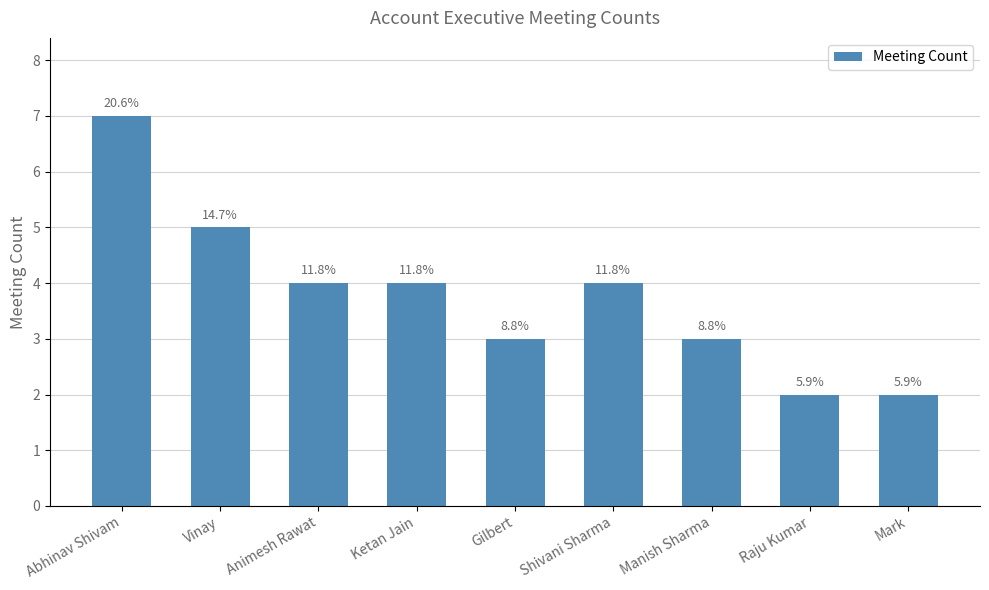

What is the label of the 2nd bar from the left?

Vinay